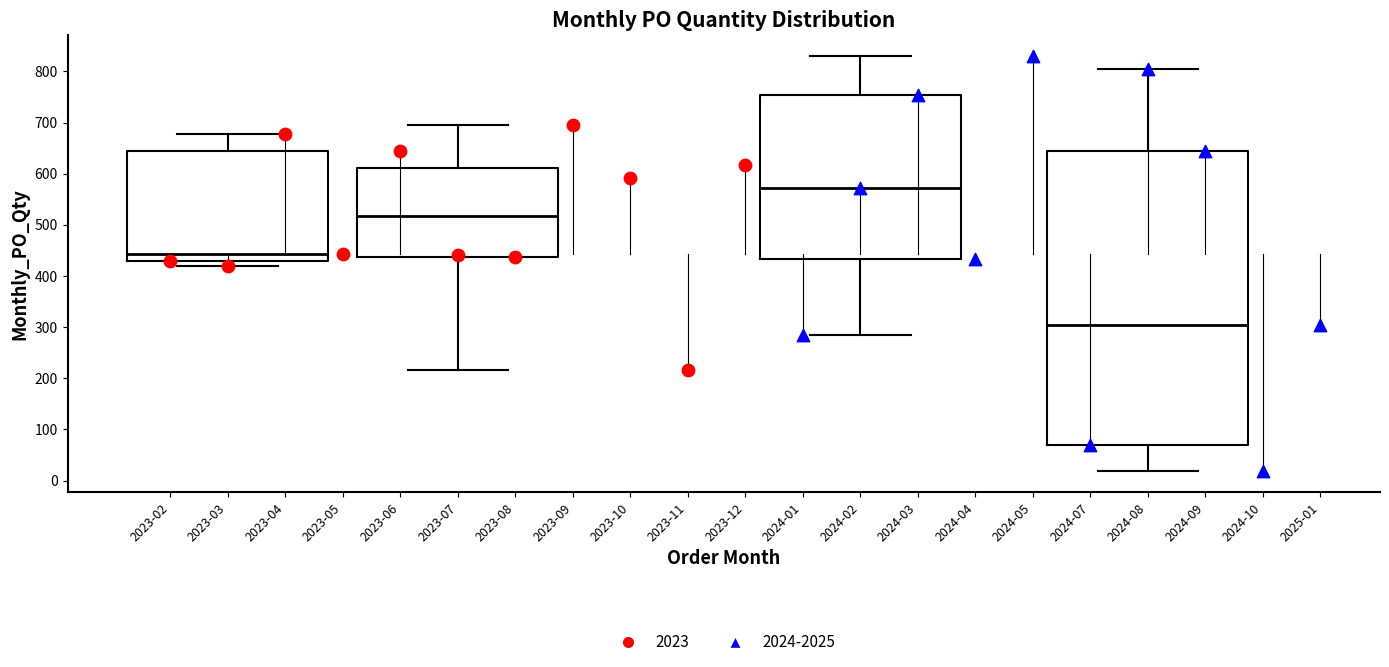

Reading left to right, read every box against the y-axis: the position of its median line, the range the box covers, and the ends of its whiskers. The values are not printed on the chart, so give them approximately, as read against the axis.

2023-03: median 440, box 430 to 640, whiskers 420 to 680
2023-07: median 520, box 440 to 610, whiskers 220 to 700
2024-02: median 570, box 430 to 750, whiskers 280 to 830
2024-08: median 300, box 70 to 640, whiskers 20 to 800